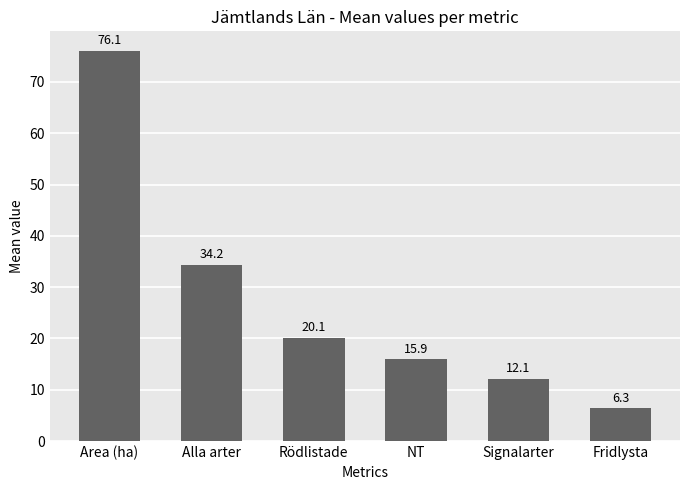

What is the label of the 1st bar from the left?

Area (ha)